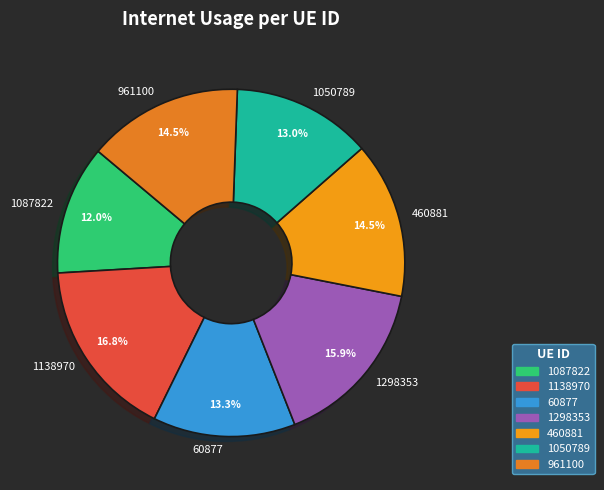

True or false: 1298353 accounts for 21% of the total.

False